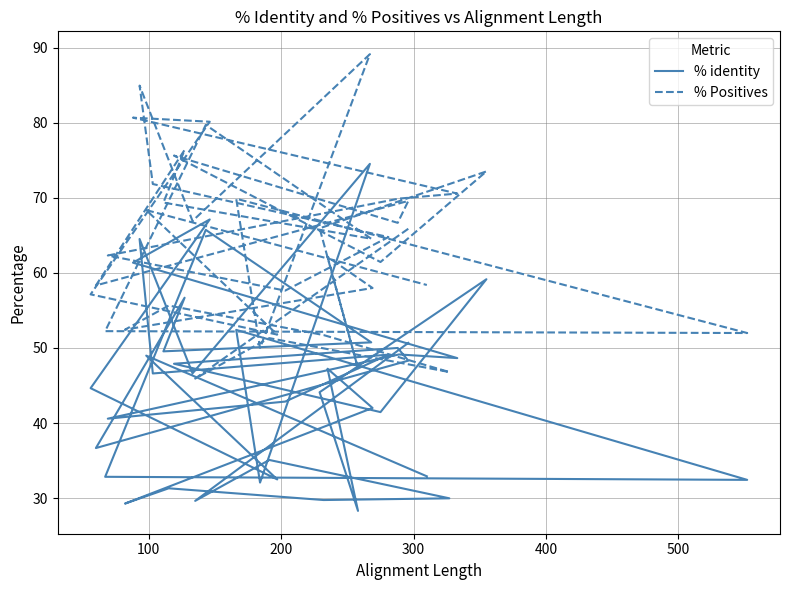

At which category does % identity reach its first local valley?

100